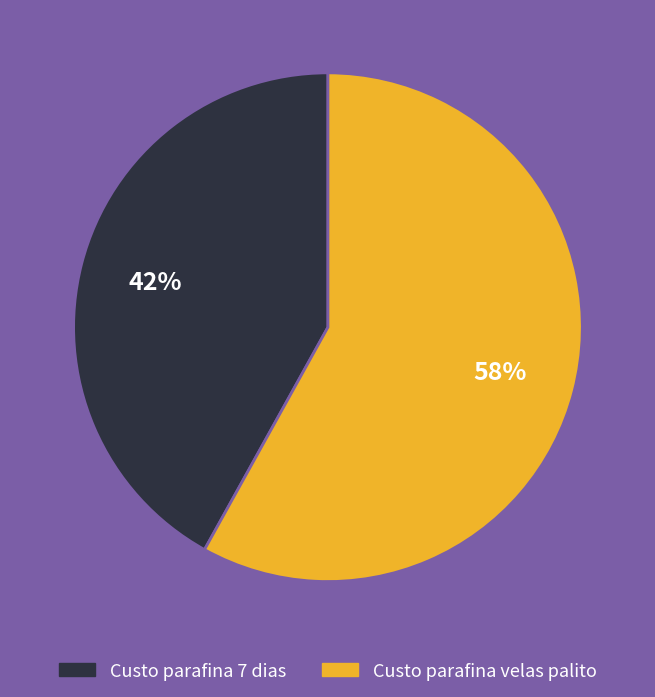

To the nearest percent, what is the difference between the largest and smallest slice percentages?

16%